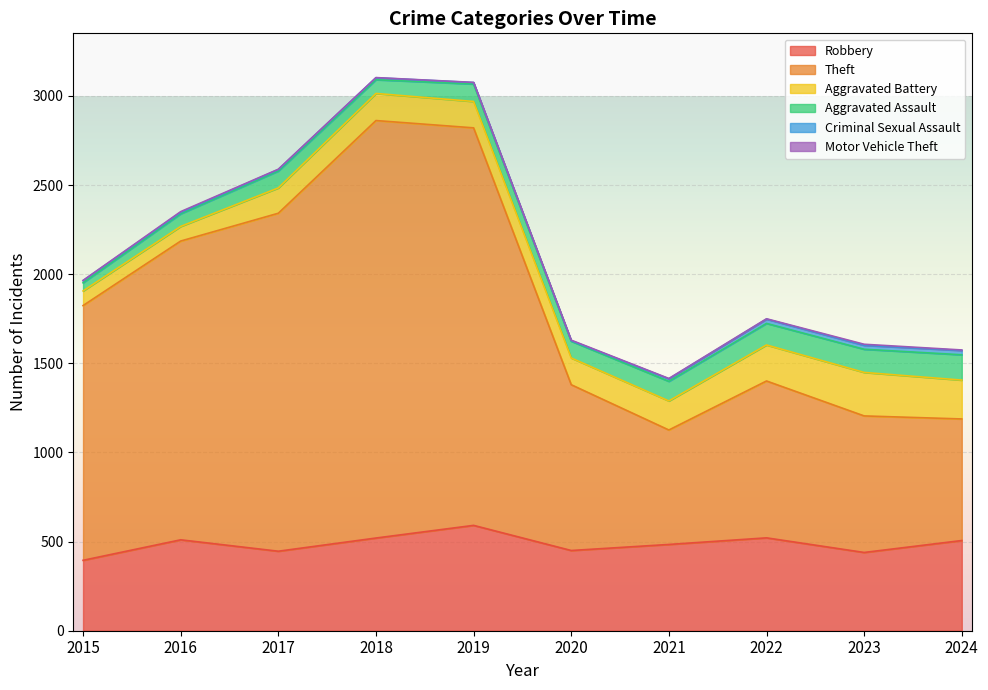

True or false: Motor Vehicle Theft and Aggravated Assault intersect in this chart.

False